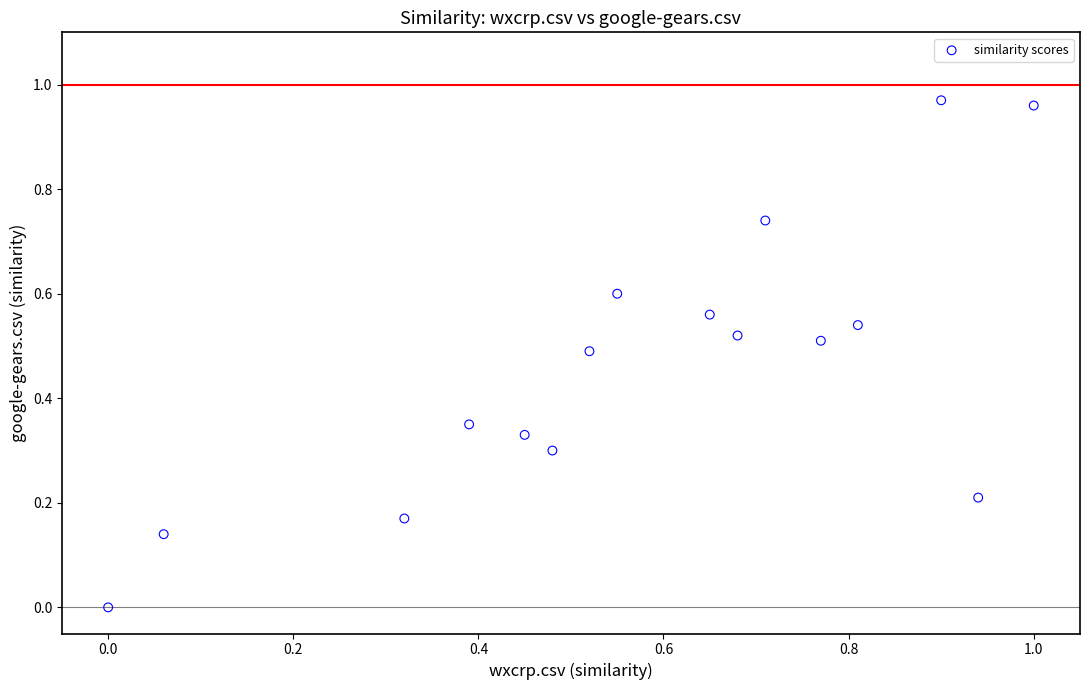

Count the number of points in this scatter plot.

16